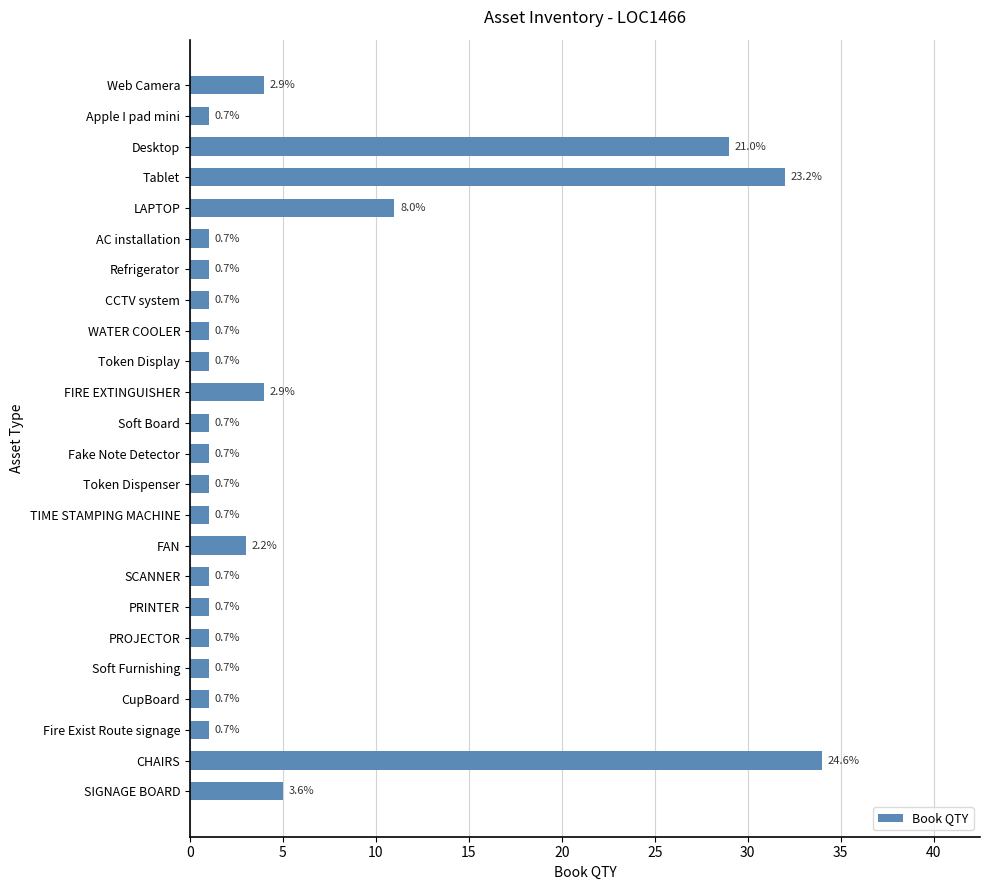

How many bars are there in total?

24